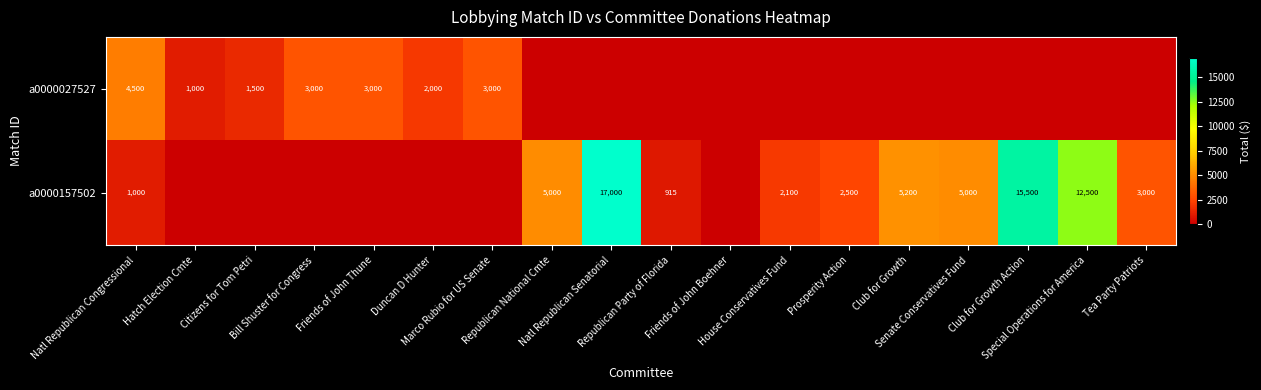

The value of a0000157502 at Club for Growth is 7976. True or false?

False